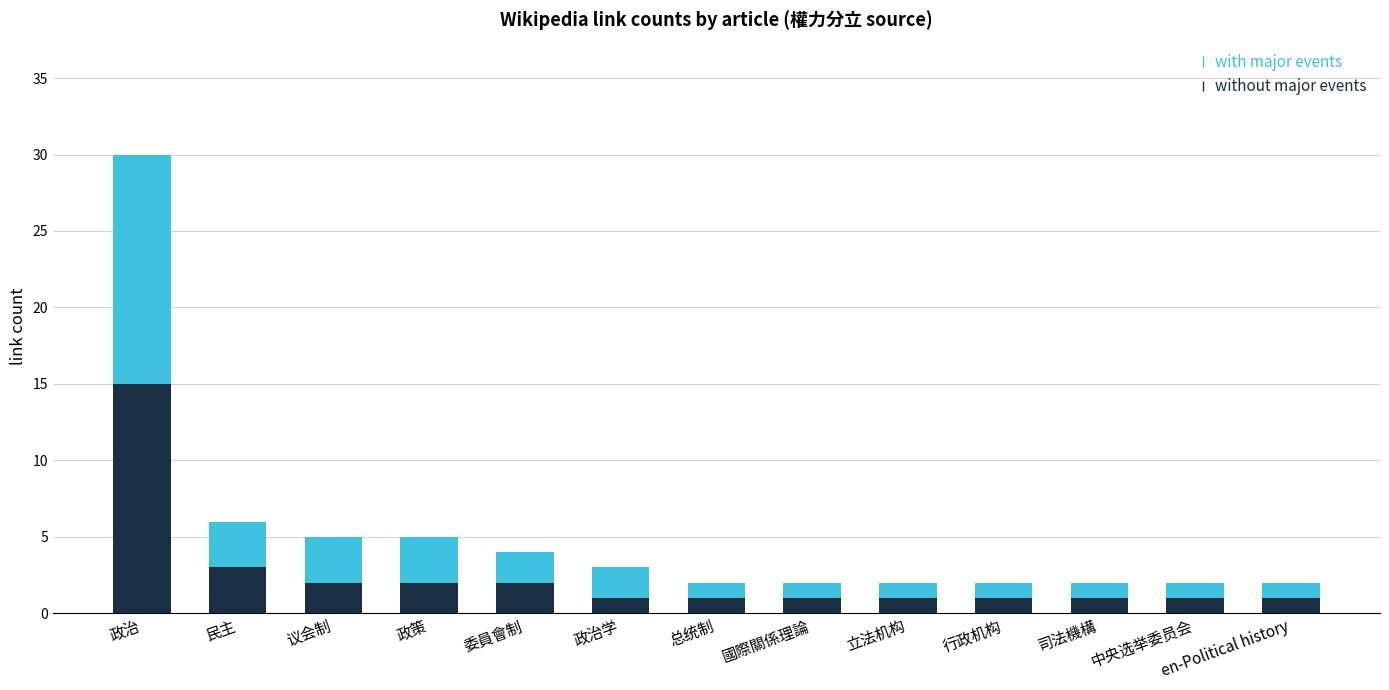

What is the total value across all series at en-Political history?

2